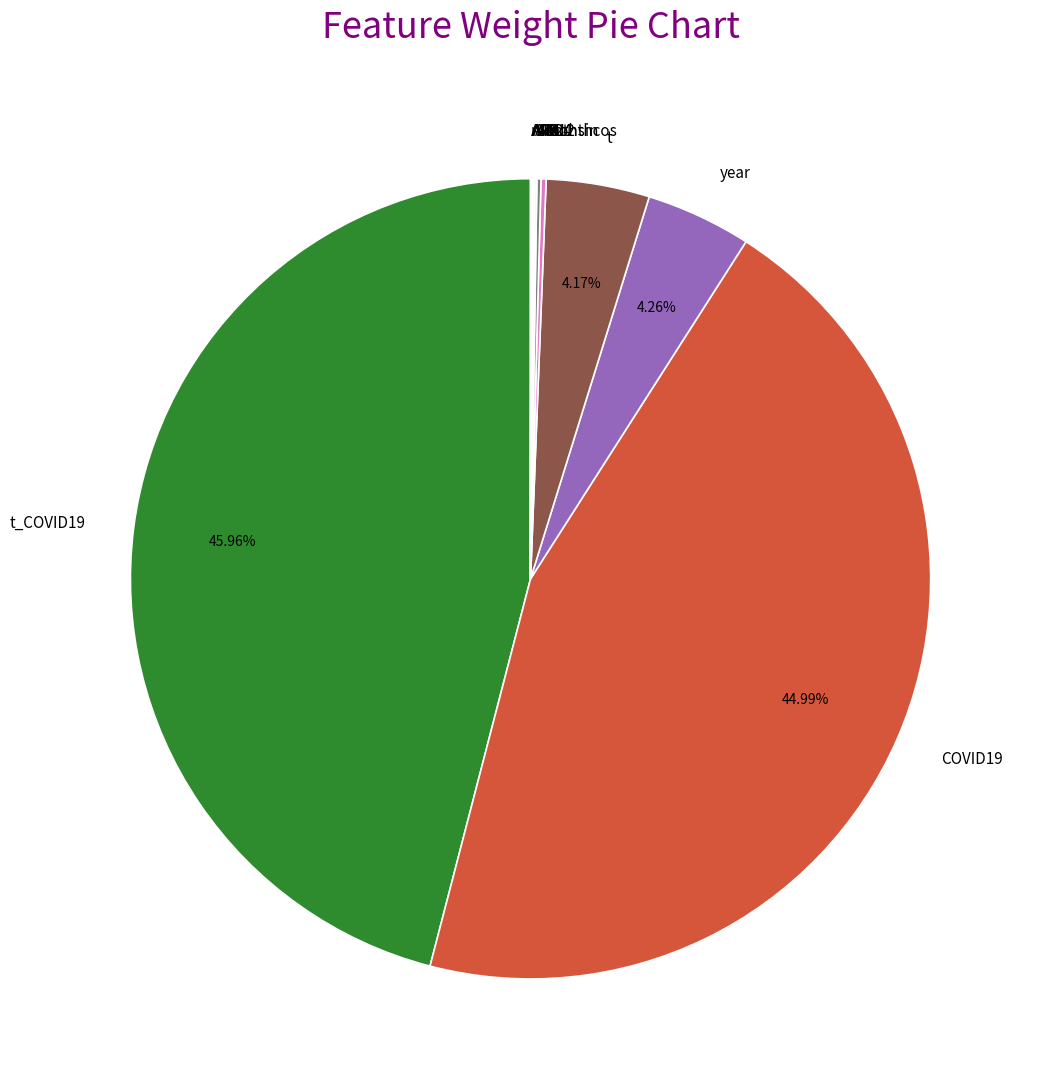

Does any single category account for the majority?

No